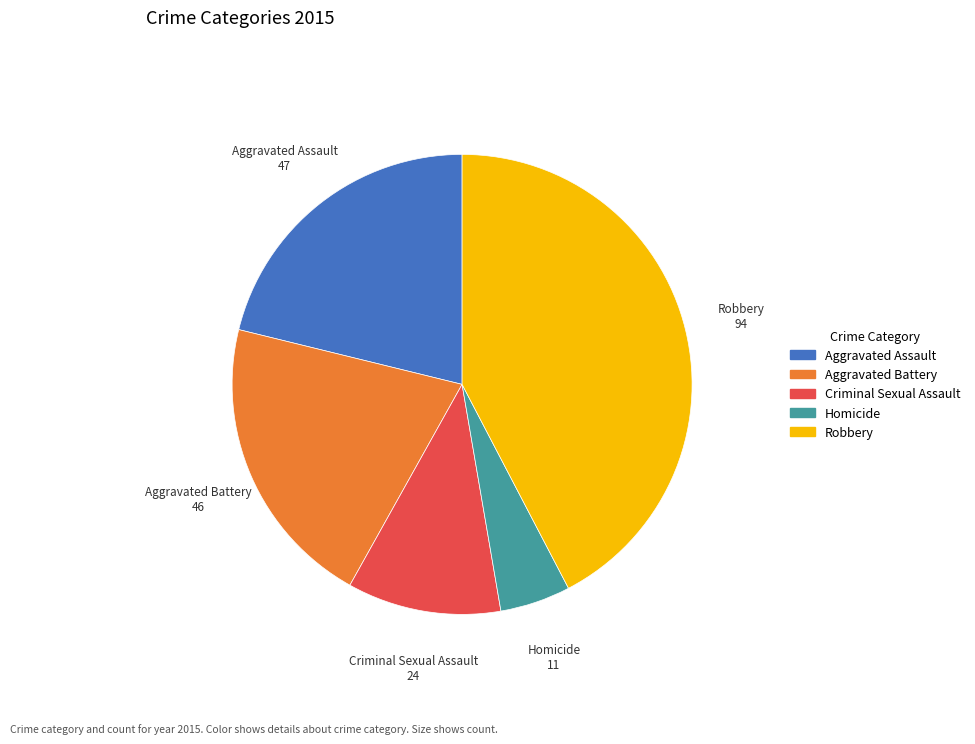

The Criminal Sexual Assault slice represents 19% of the pie. True or false?

False